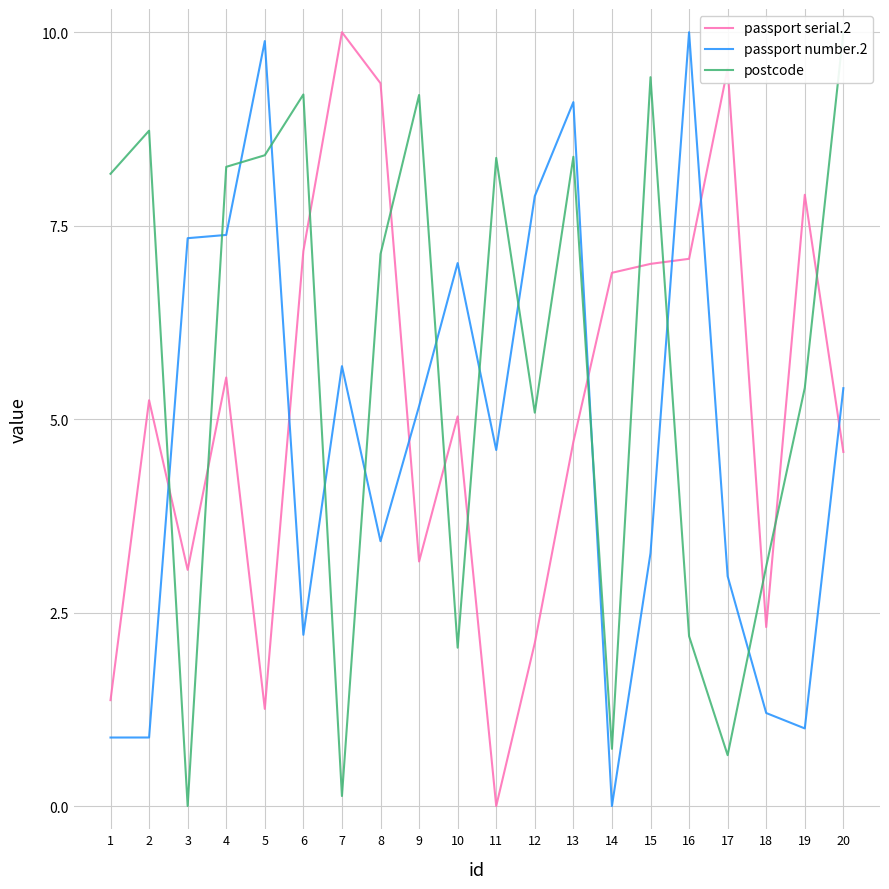

After their last crossing, which series has the higher values: passport serial.2 or passport number.2?

passport number.2